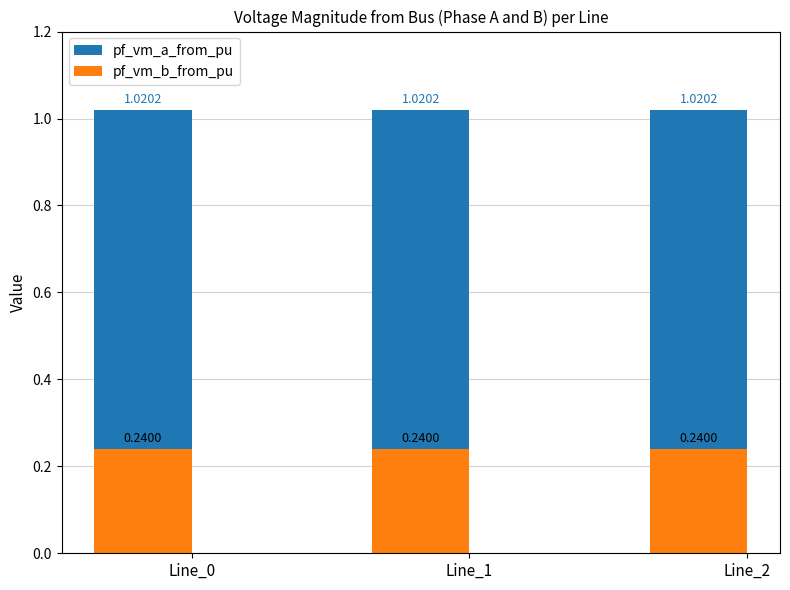

Reading left to right, transcribe all the data shown in this chart.

pf_vm_a_from_pu: 1.0	1.0	1.0
pf_vm_b_from_pu: 0.2	0.2	0.2